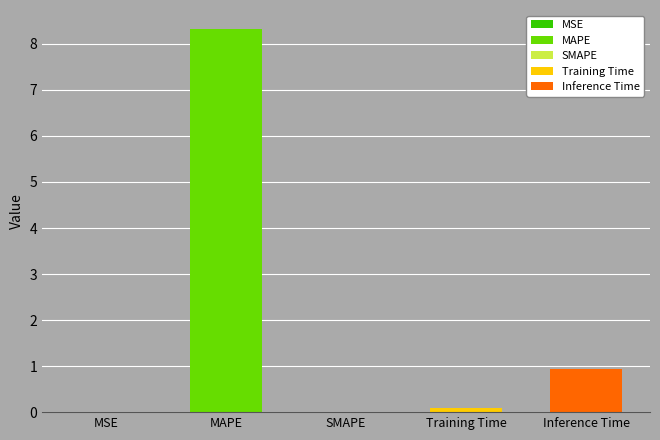

What is the value of the 5th bar from the left?

0.9